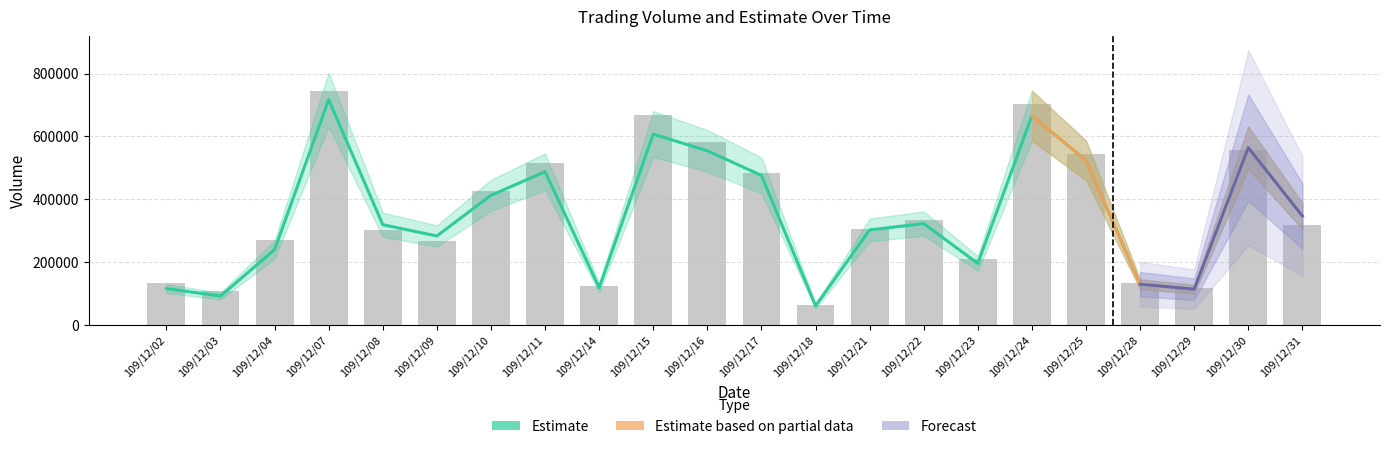

Rank the categories by col_5 value from lowest to highest.

109/12/18, 109/12/03, 109/12/29, 109/12/14, 109/12/02, 109/12/28, 109/12/23, 109/12/09, 109/12/04, 109/12/08, 109/12/21, 109/12/31, 109/12/22, 109/12/10, 109/12/17, 109/12/11, 109/12/25, 109/12/30, 109/12/16, 109/12/15, 109/12/24, 109/12/07